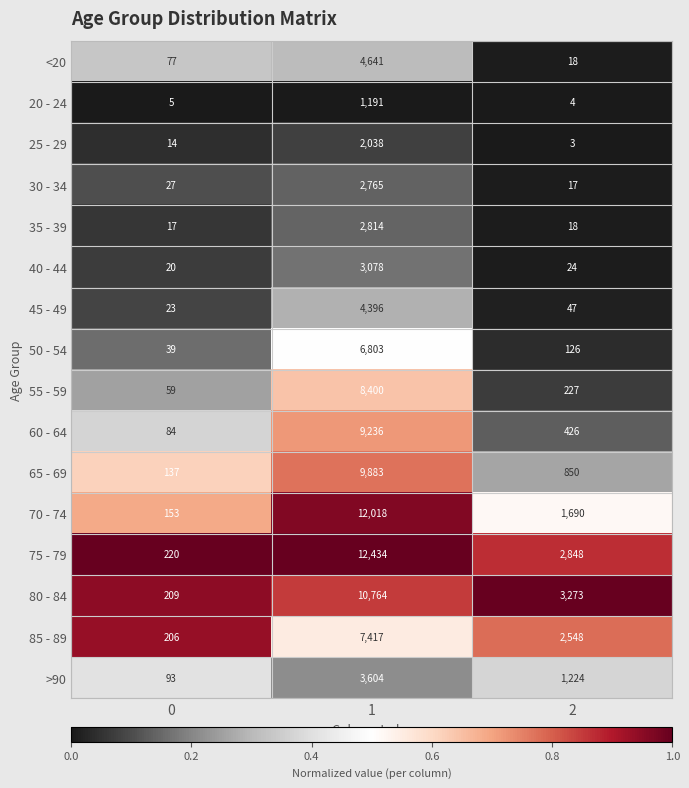

What is the highest value of the <20 series?

4641